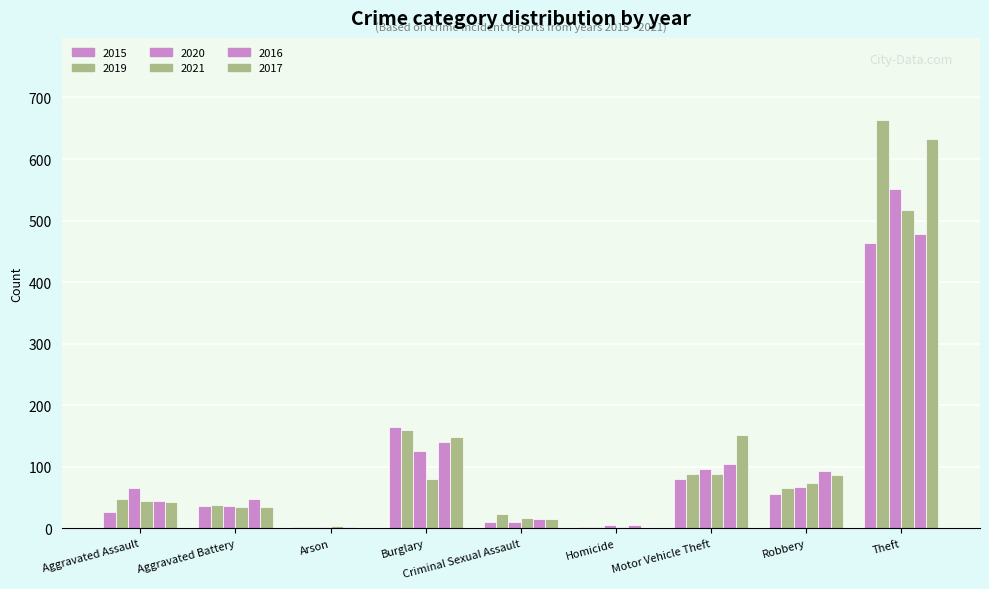

At which label is 2021 closest to 259?

Motor Vehicle Theft